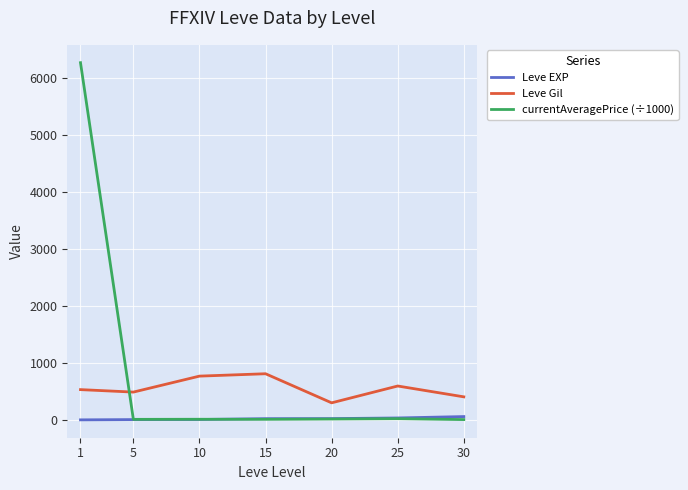

After their last crossing, which series has the higher values: Leve Gil or currentAveragePrice (÷1000)?

Leve Gil